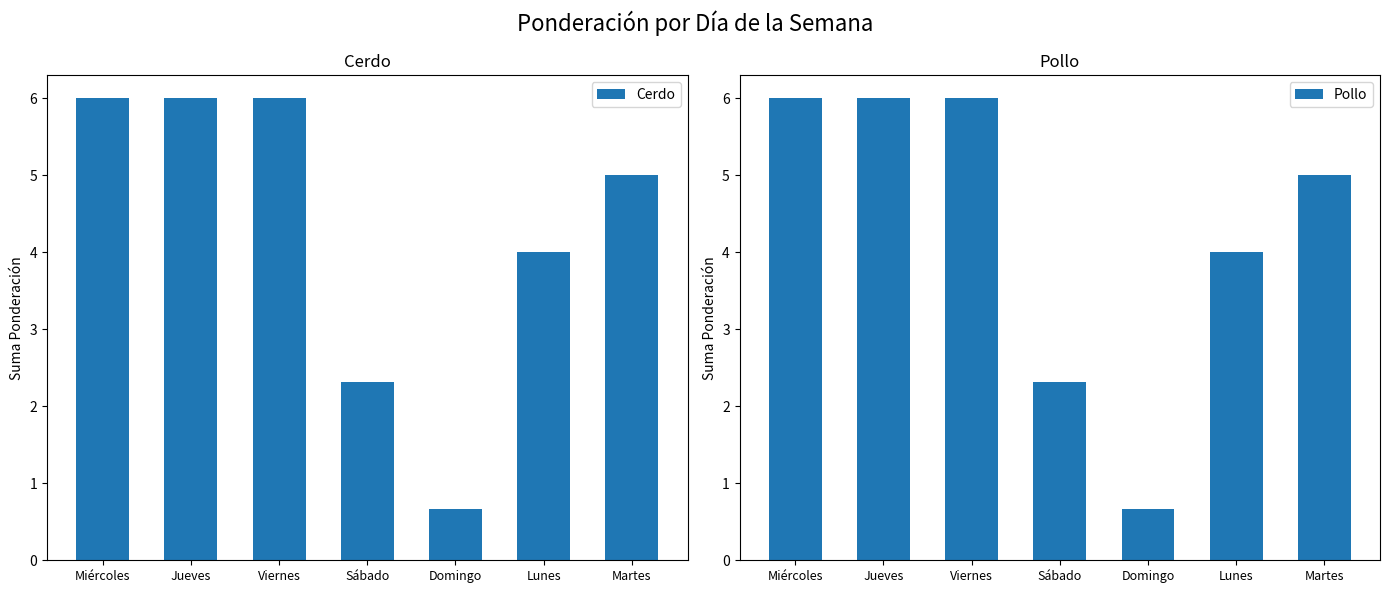

What is the difference between the maximum and minimum values in the Cerdo series?

5.3